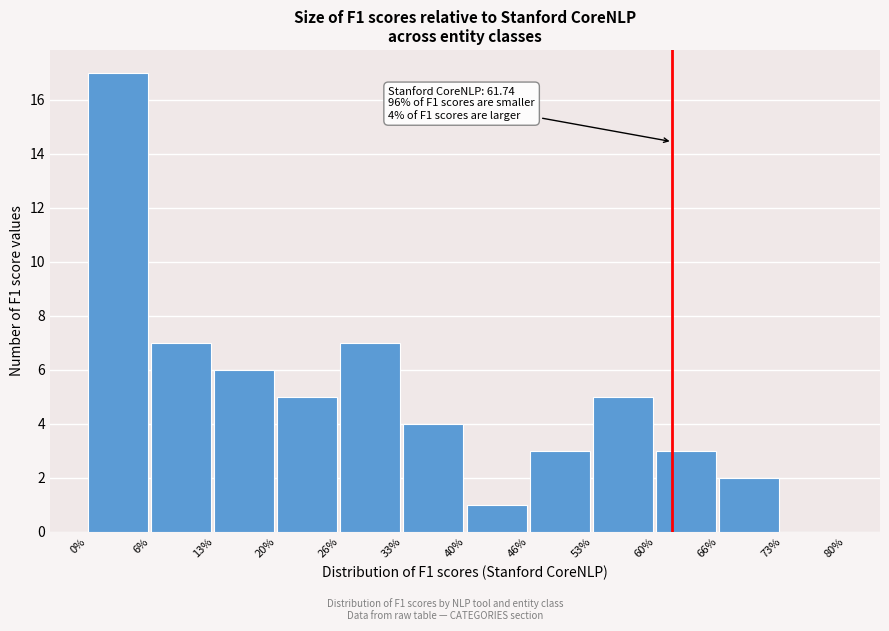

Which range on the x-axis has the tallest bar?

0% to 6%